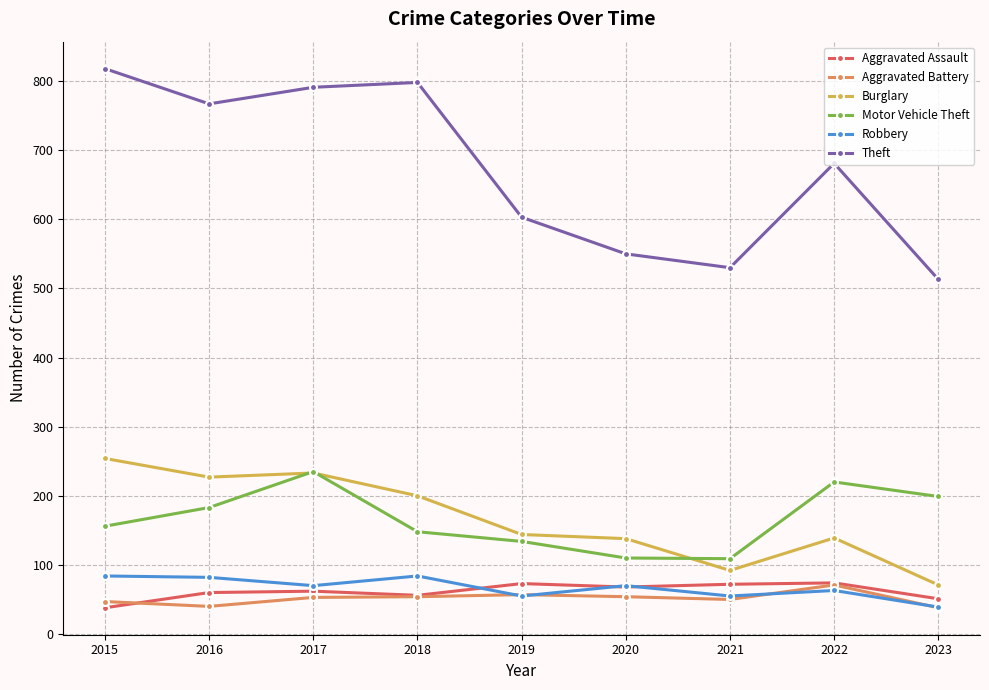

What is the value of the Robbery point at the 3rd from the left?

70